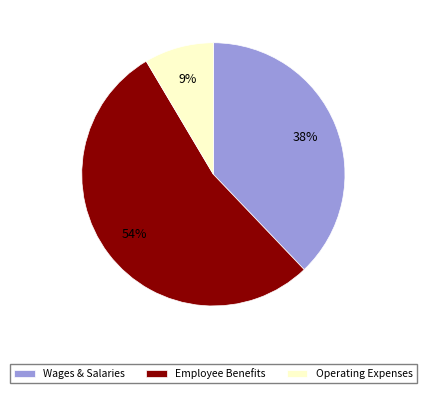

To the nearest percent, what percentage of the pie is Wages & Salaries?

38%